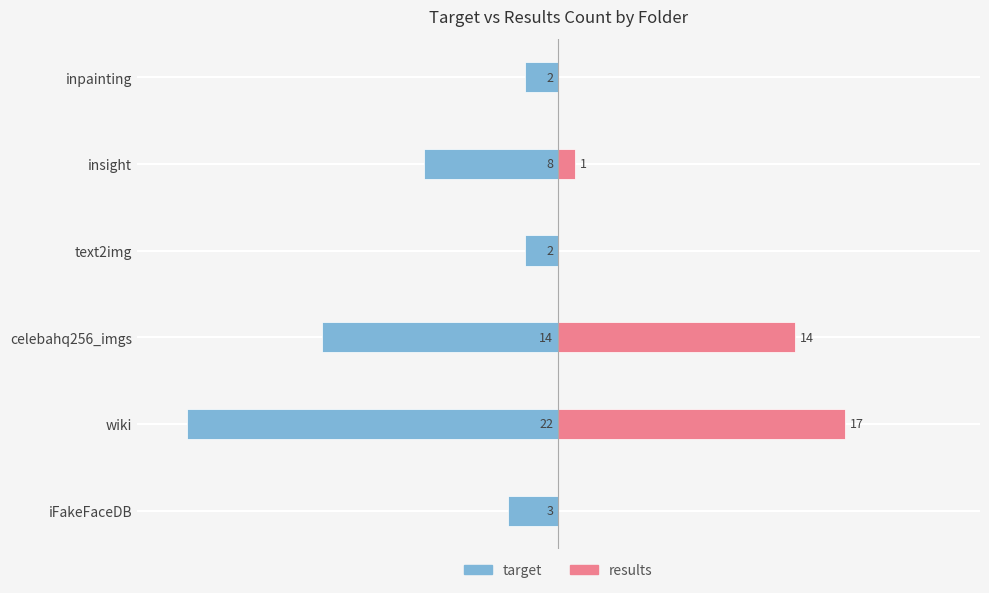

What is the difference between the maximum and minimum values in the results series?

17